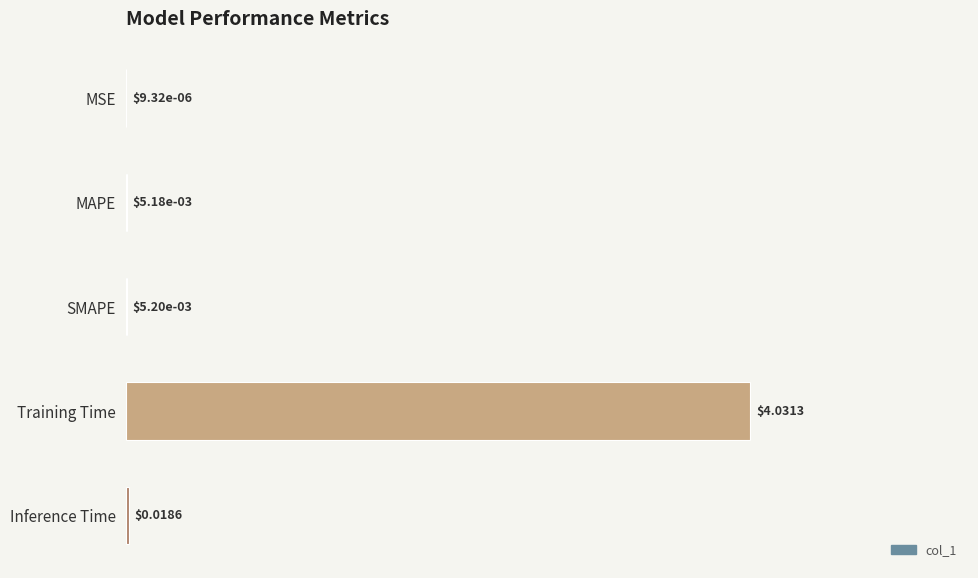

Which category has the highest value across all series?

Training Time